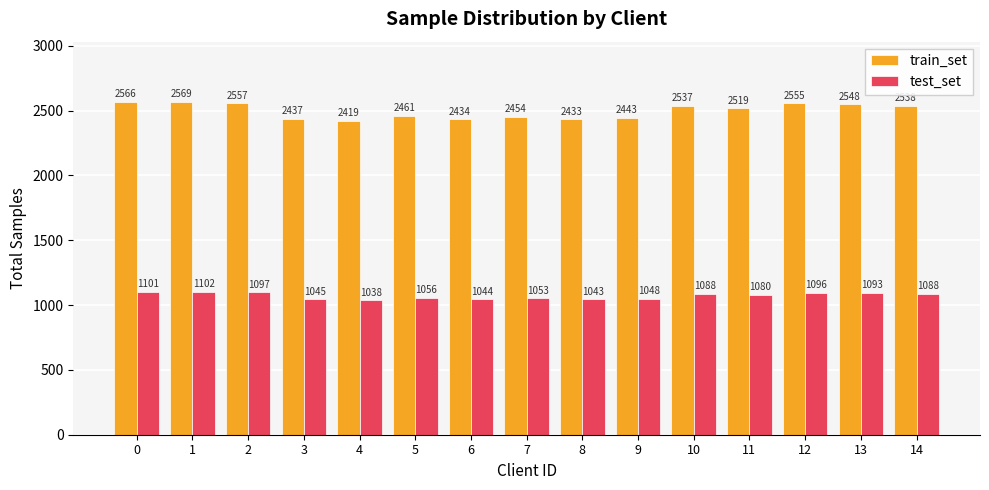

Count the number of data series in this chart.

2